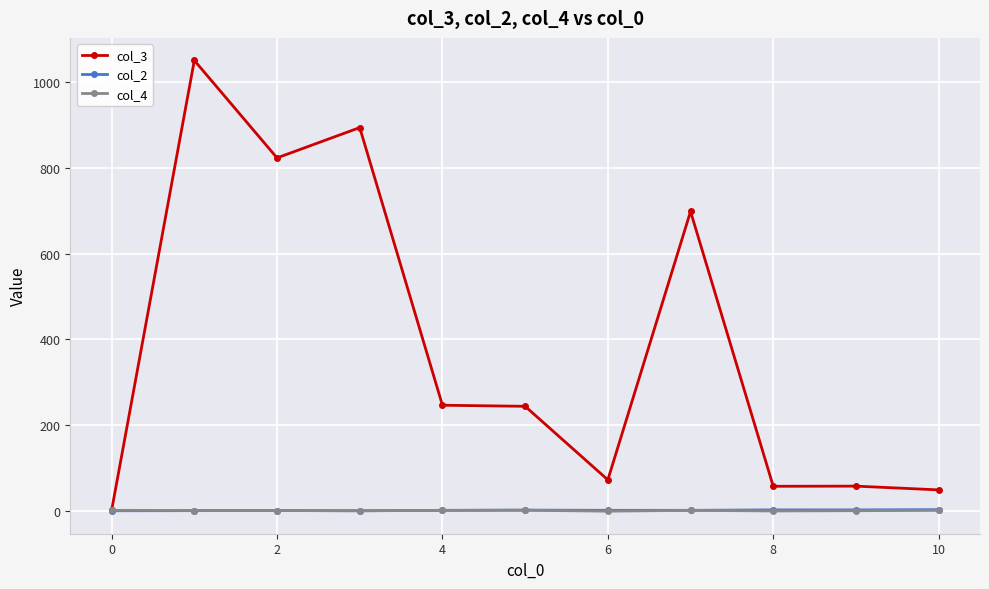

What is the value of the col_3 point at the 10th from the left?

58.3